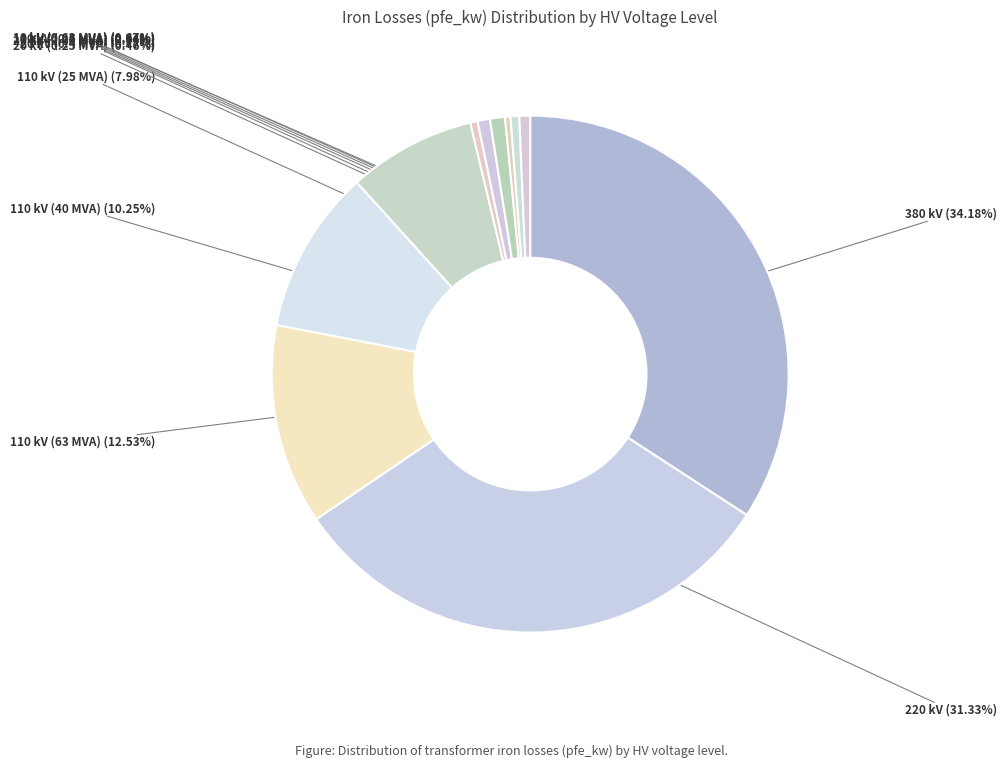

Is 10 kV (0.4 MVA) the majority of the pie?

No